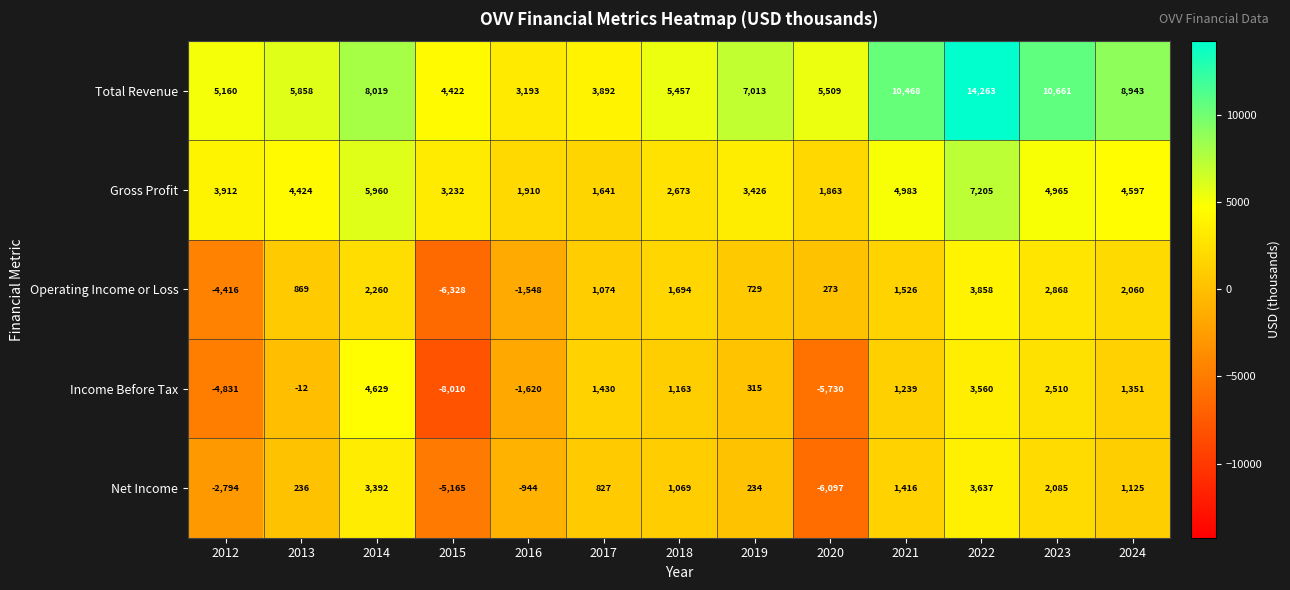

Which series has the largest range (max minus min)?

Income Before Tax